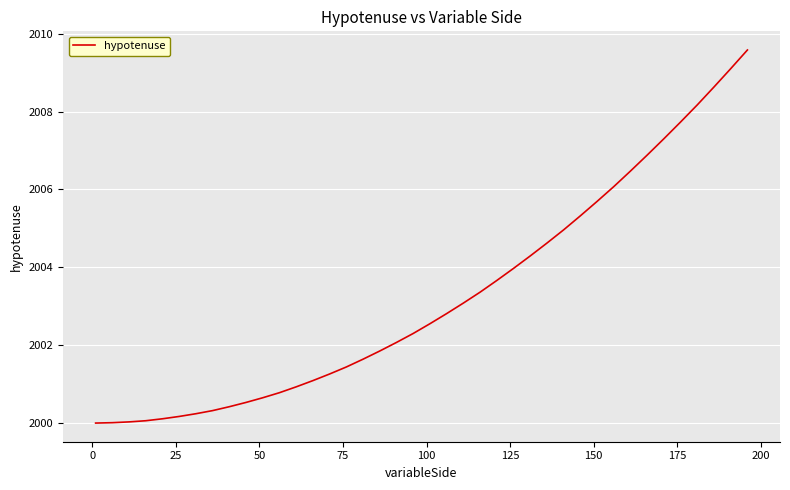

What is the minimum value shown in the chart?

2000.0